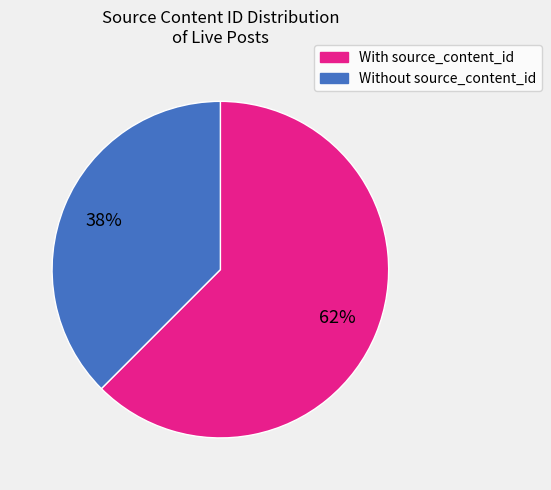

How many segments does this pie chart have?

2